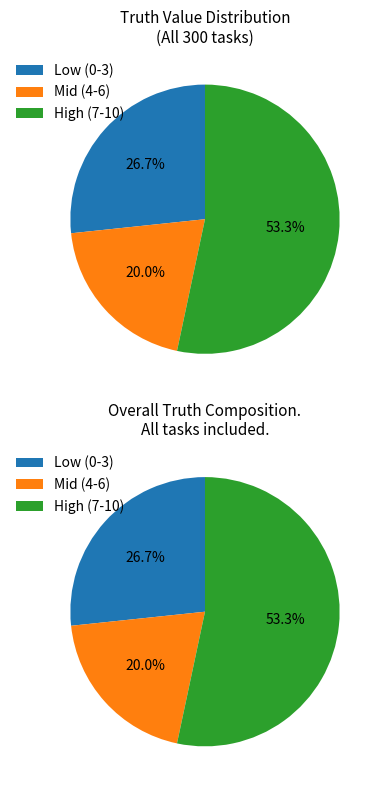

True or false: 5 accounts for 21% of the total.

False